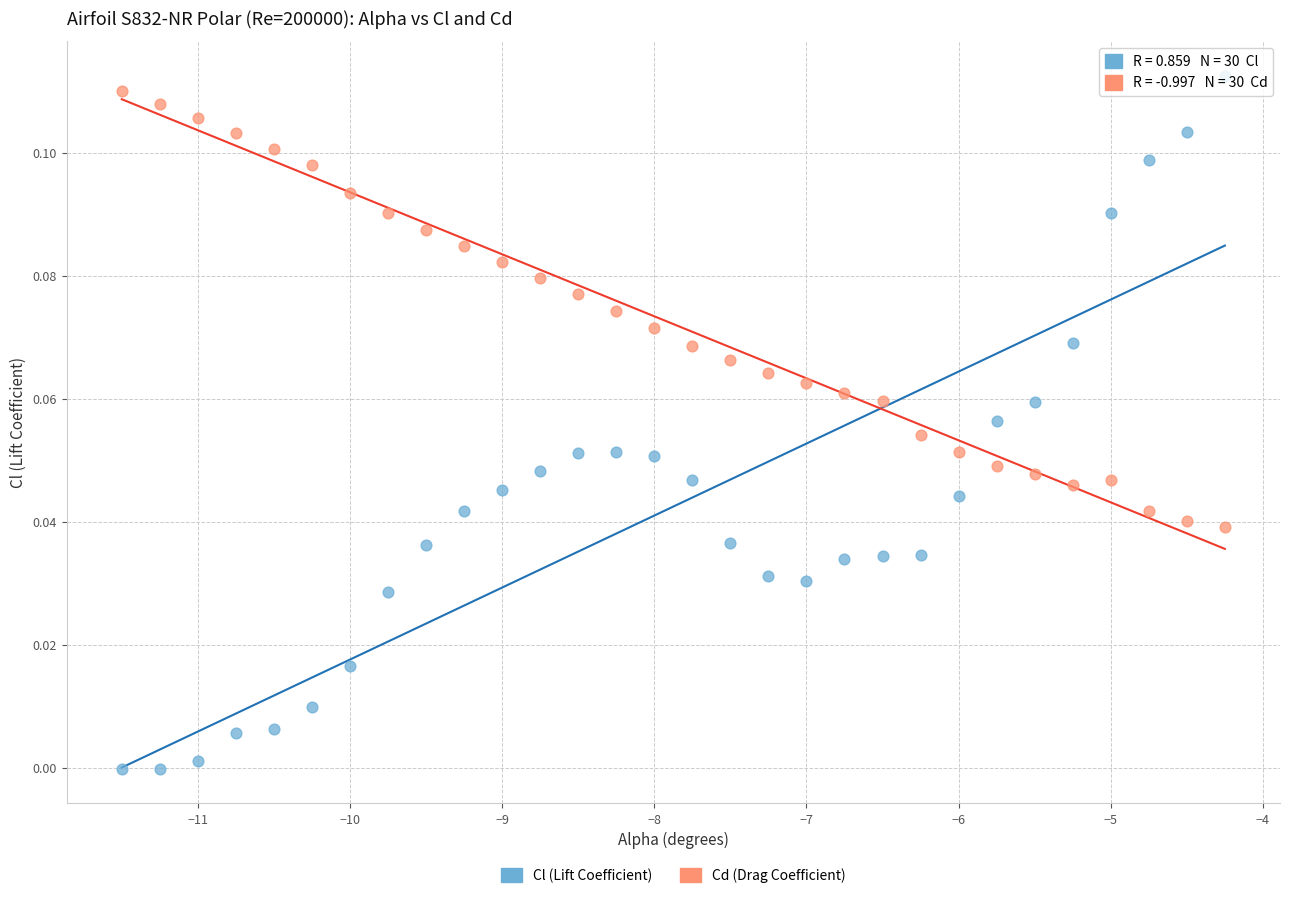

Which series has the widest spread of Y values?

Cl (Lift Coefficient)